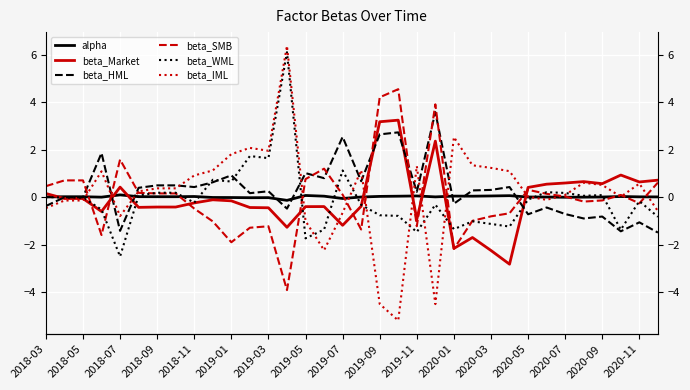

How many values in beta_SMB are above zero?

18